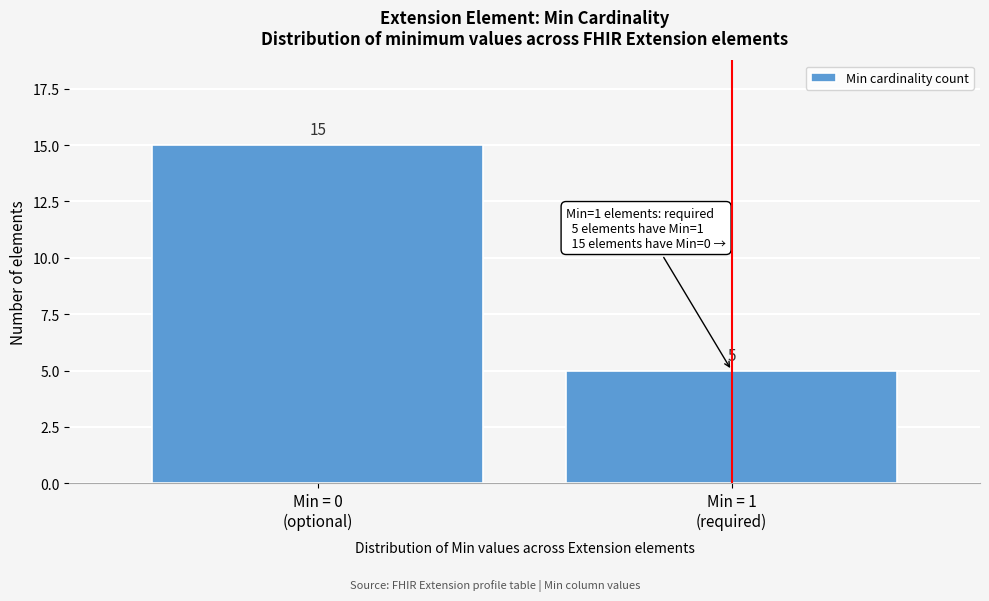

Reading left to right, transcribe all the data shown in this chart.

15	5